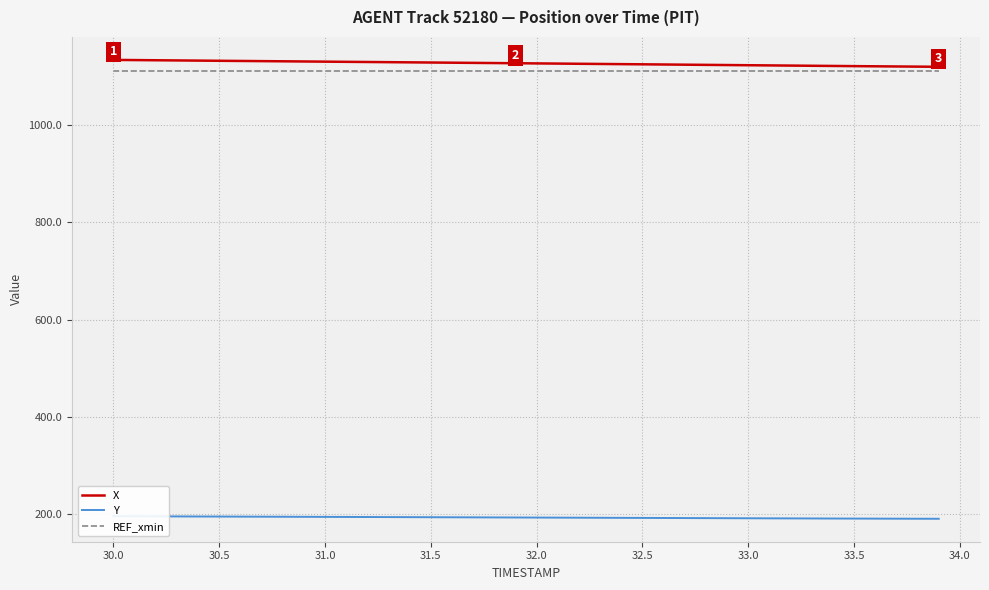

True or false: REF_xmin and X cross at least once.

False